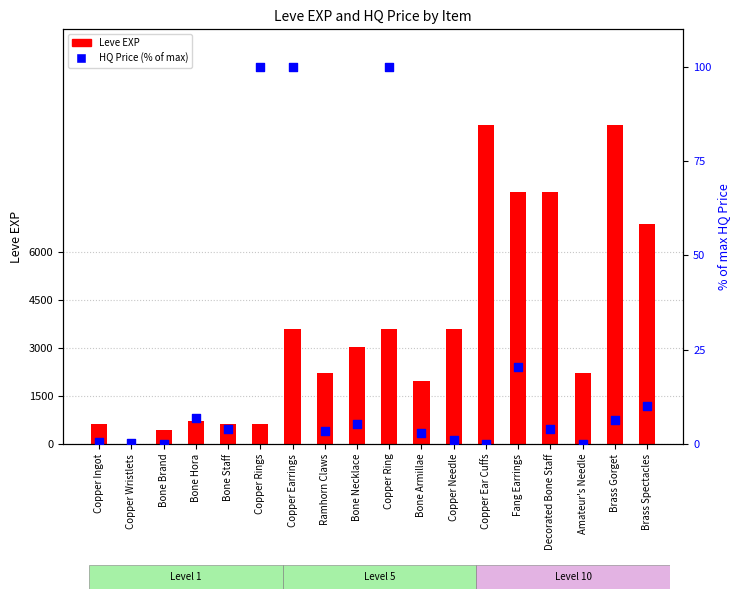

Which series contains the lowest Y value?

HQ Price (% of max)